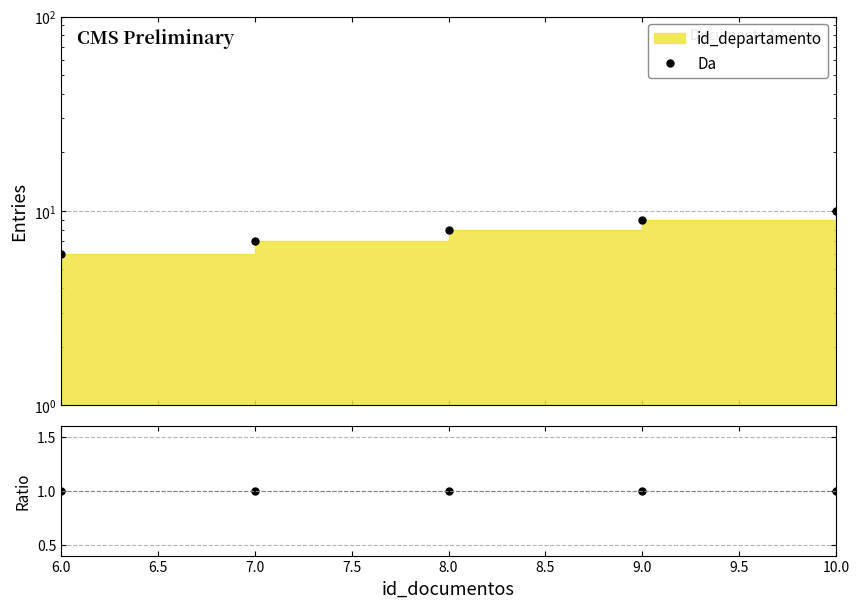

What is the difference between the values at 6.0 and 7.0?

1